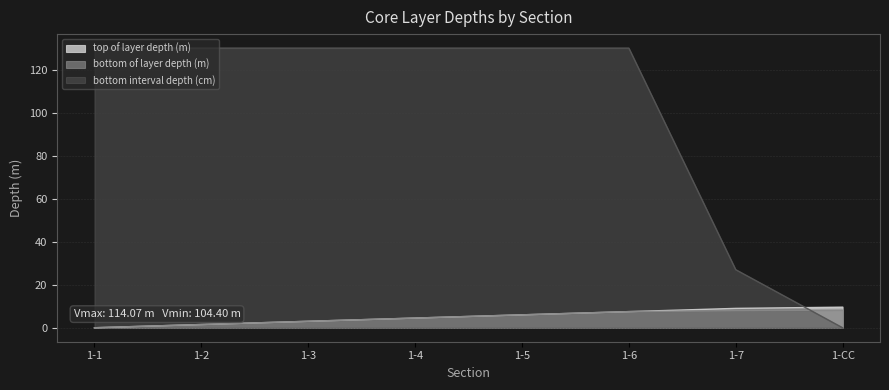

What is the difference between the highest and lowest values at 1-7?

19.0